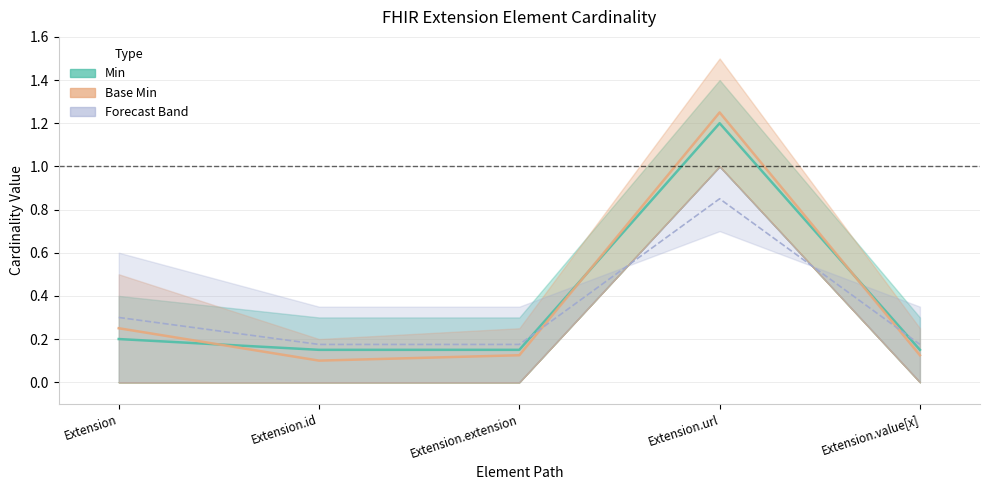

Which category has the lowest value across all series?

Extension.id